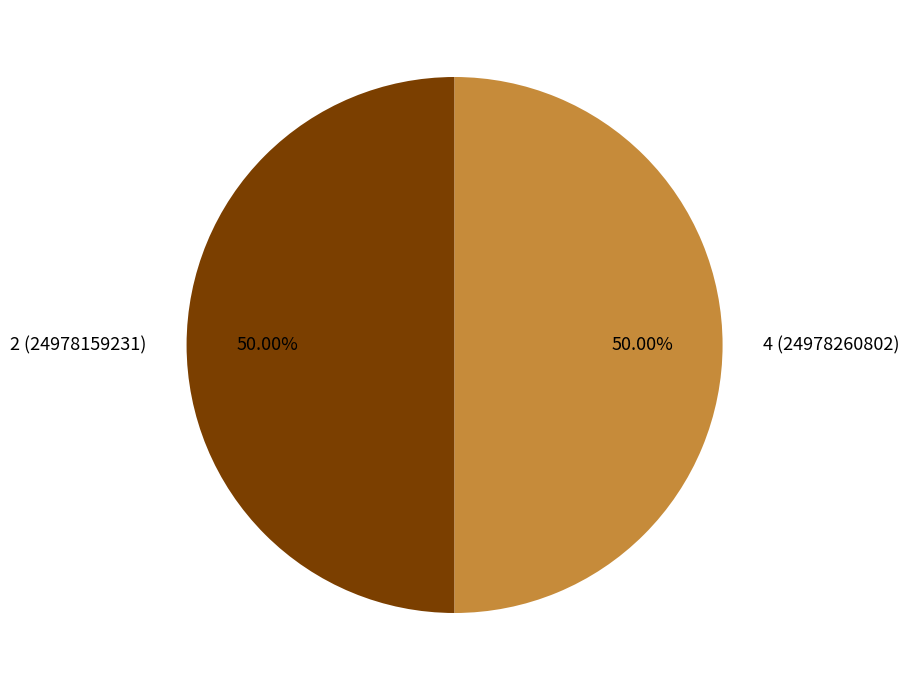

Is it true that 4 is 50% of the pie?

True